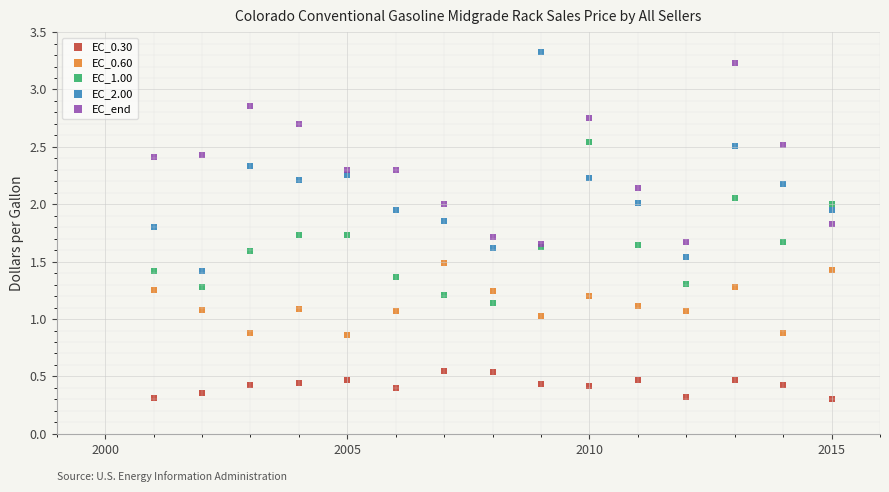

Which series contains the highest Y value?

EC_2.00